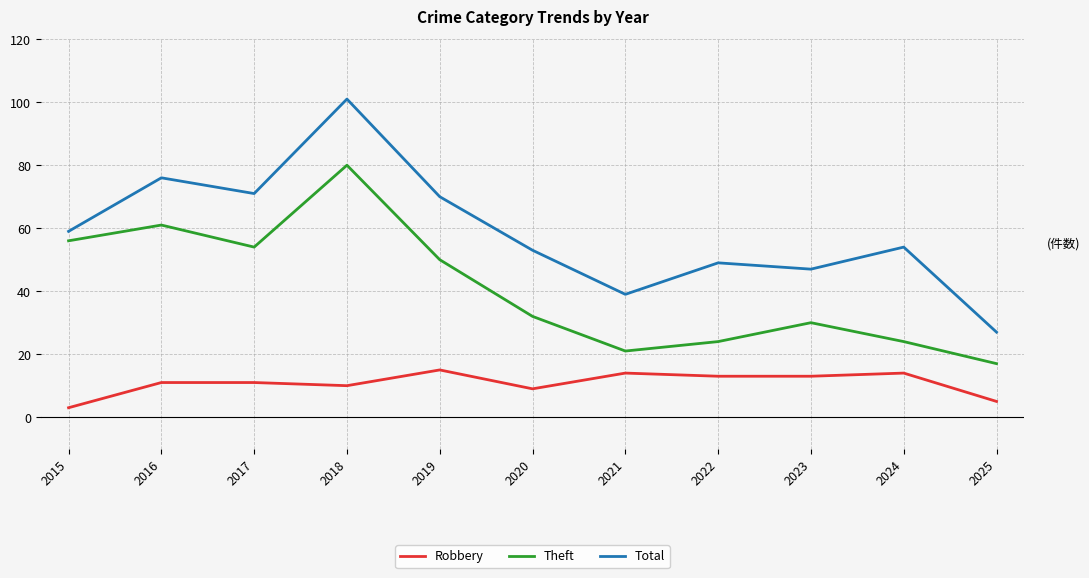

The value of Theft at 2021 is 9. True or false?

False